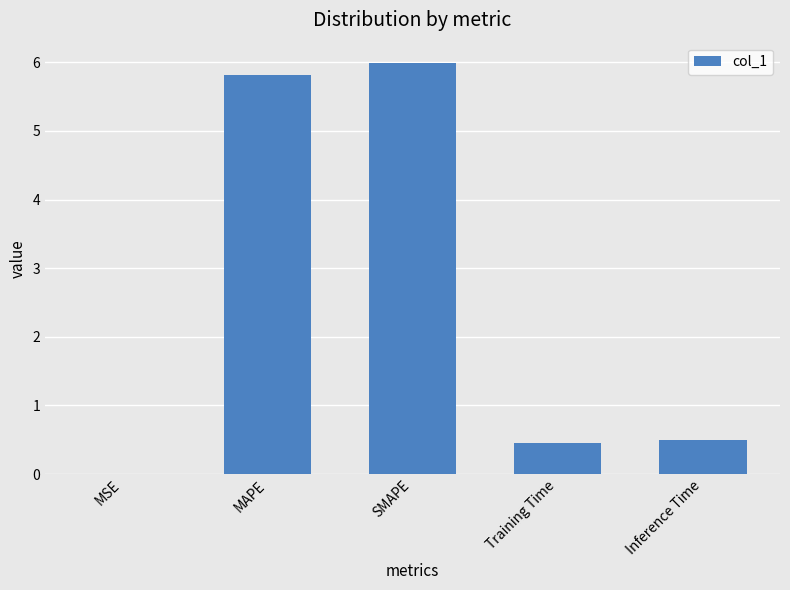

Are the bars horizontal?

No